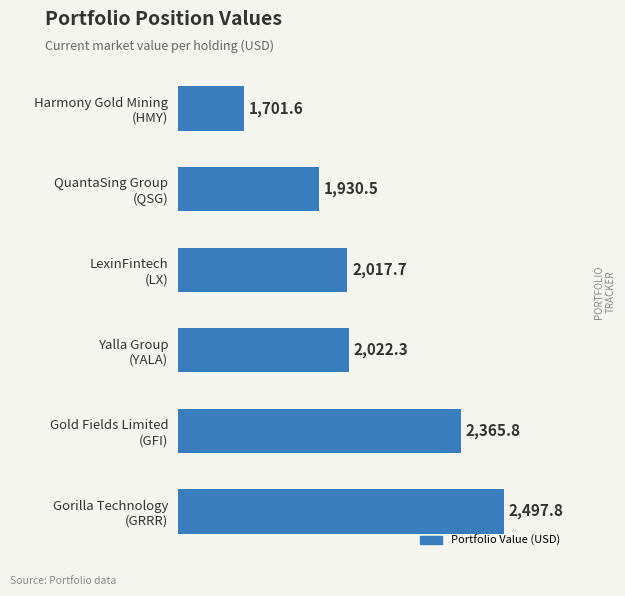

What is the greatest value displayed?

2497.8